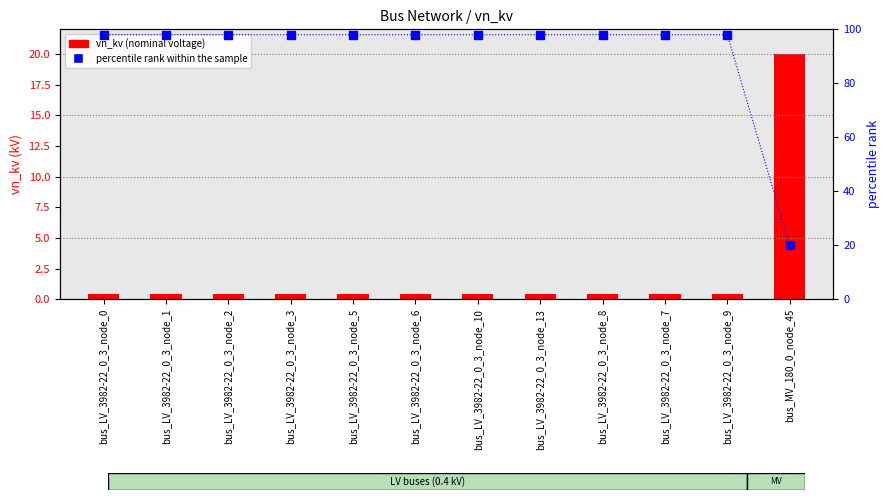

What is the total value across all series at bus_LV_3982-22_0_3_node_10?

98.4